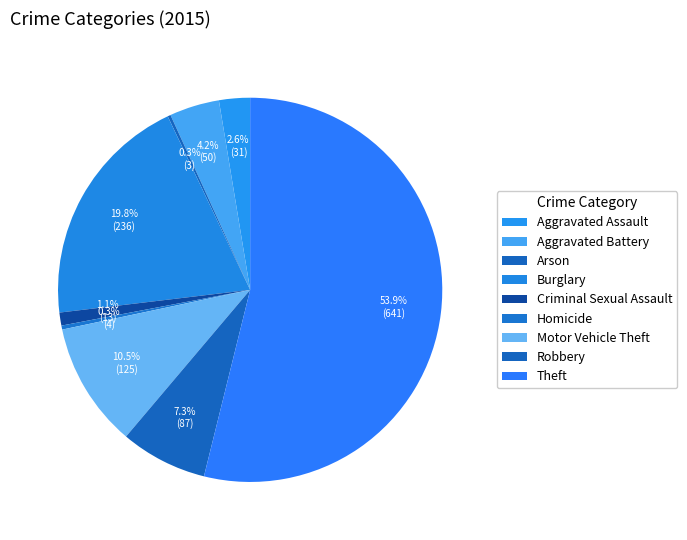

Is there any slice that represents more than half of the pie?

Yes